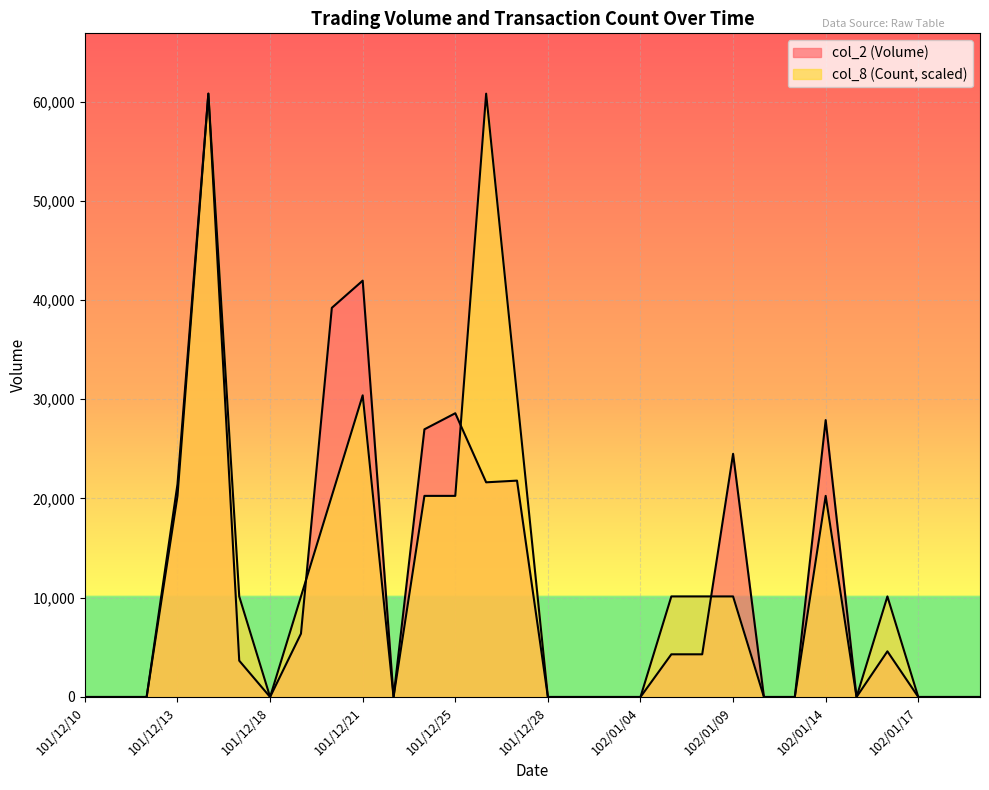

What is the sum of all col_2 (Volume) values?

338030.0